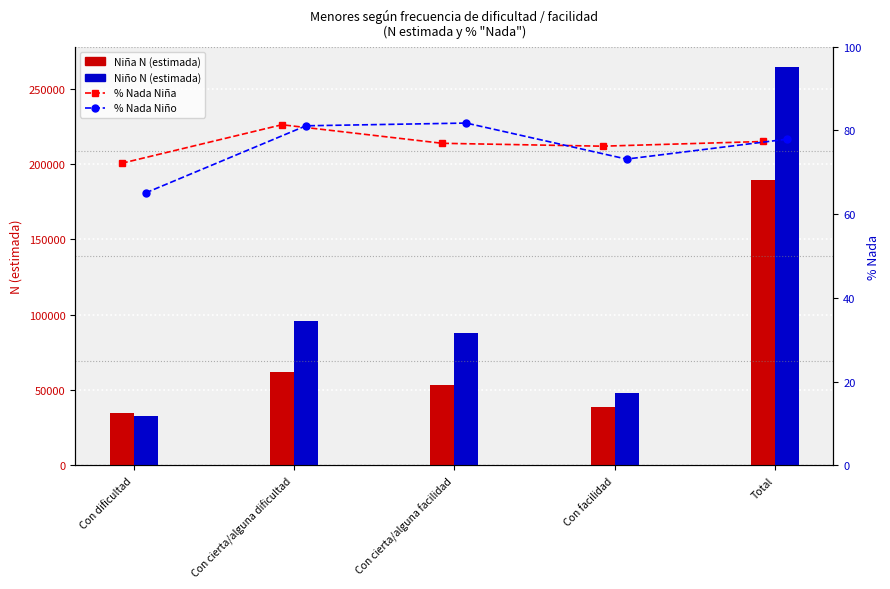

Which label corresponds to the largest value in the chart?

Total